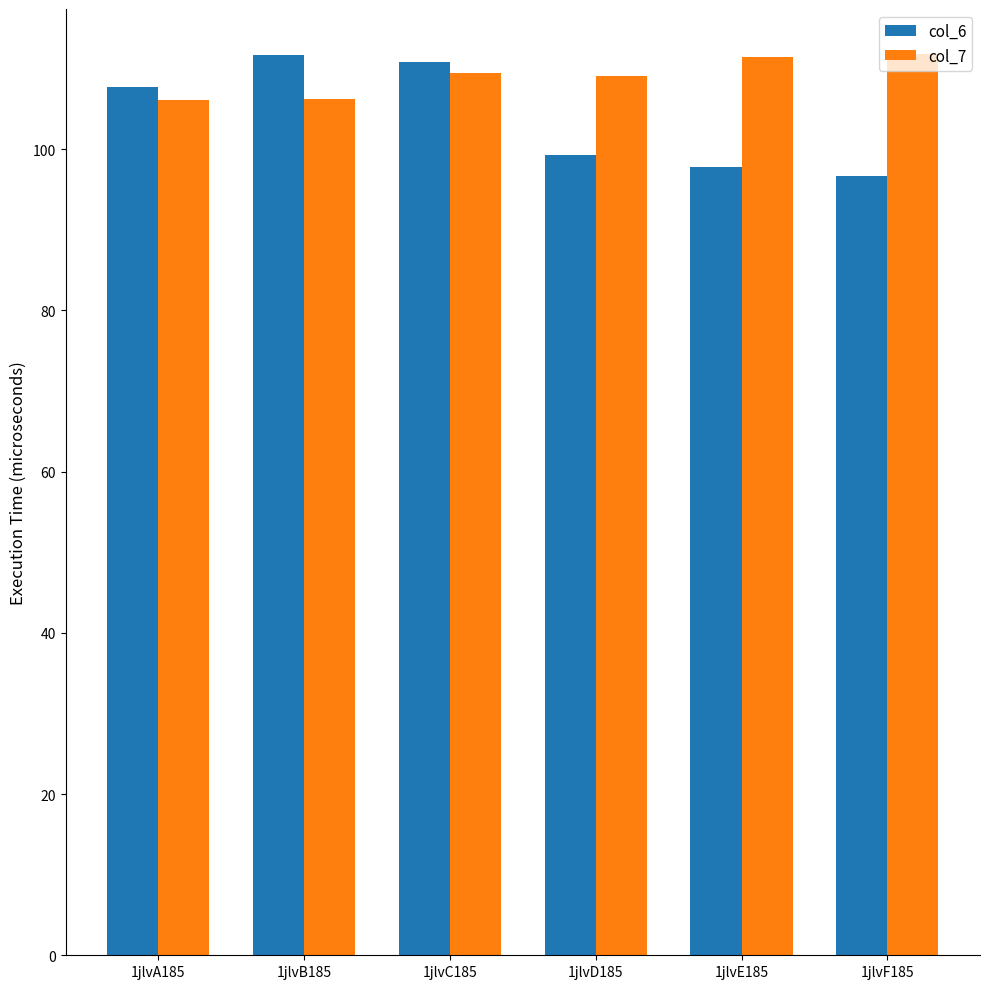

What is the approximate value of col_6 at 1jlvC185?

110.8